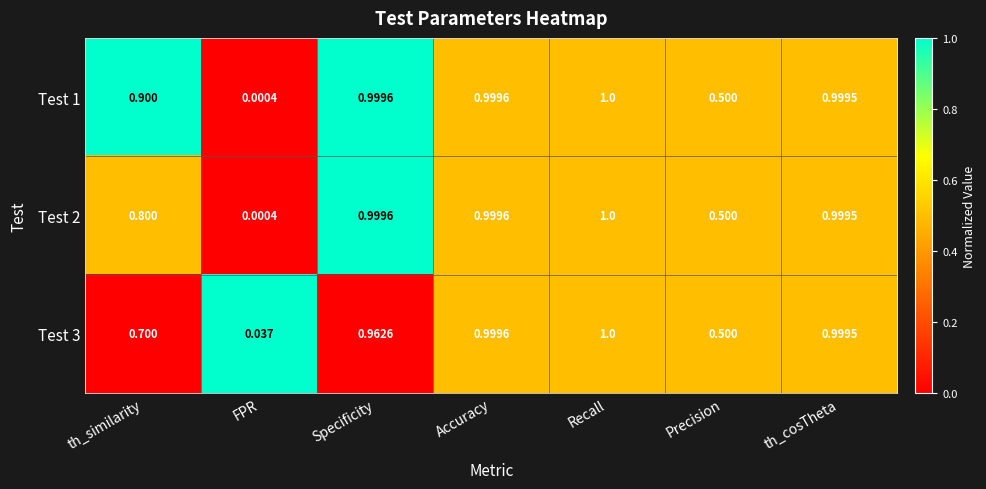

Rank the categories by Test 3 value from highest to lowest.

Recall, Accuracy, th_cosTheta, Specificity, th_similarity, Precision, FPR